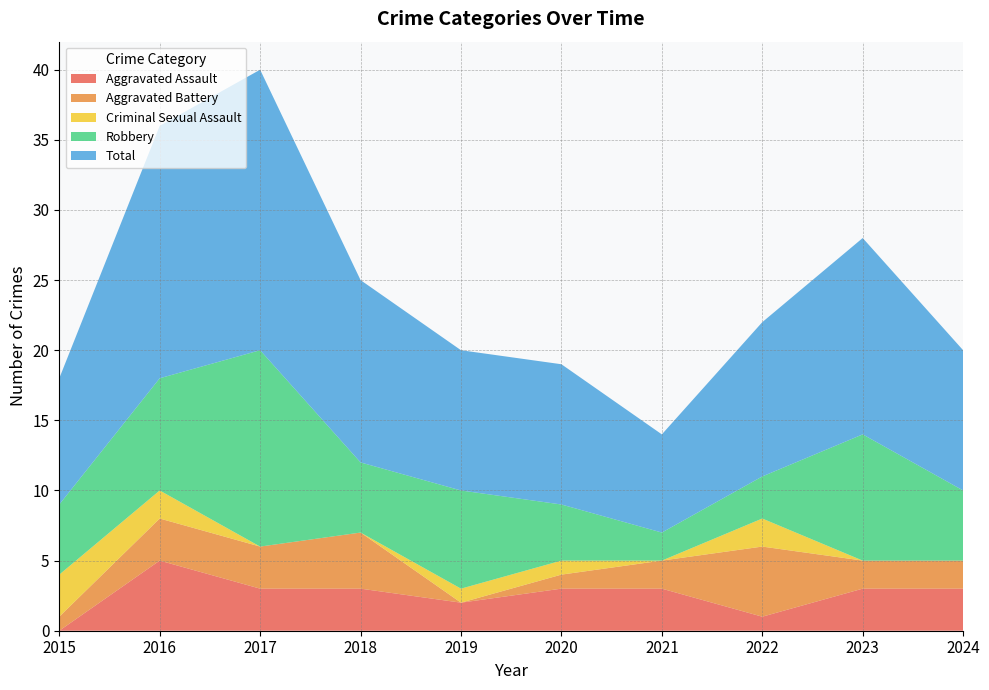

Reading left to right, transcribe all the data shown in this chart.

Aggravated Assault: 2015=0	2016=5	2017=3	2018=3	2019=2	2020=3	2021=3	2022=1	2023=3	2024=3
Aggravated Battery: 2015=1	2016=3	2017=3	2018=4	2019=0	2020=1	2021=2	2022=5	2023=2	2024=2
Criminal Sexual Assault: 2015=3	2016=2	2017=0	2018=0	2019=1	2020=1	2021=0	2022=2	2023=0	2024=0
Robbery: 2015=5	2016=8	2017=14	2018=5	2019=7	2020=4	2021=2	2022=3	2023=9	2024=5
Total: 2015=9	2016=18	2017=20	2018=13	2019=10	2020=10	2021=7	2022=11	2023=14	2024=10